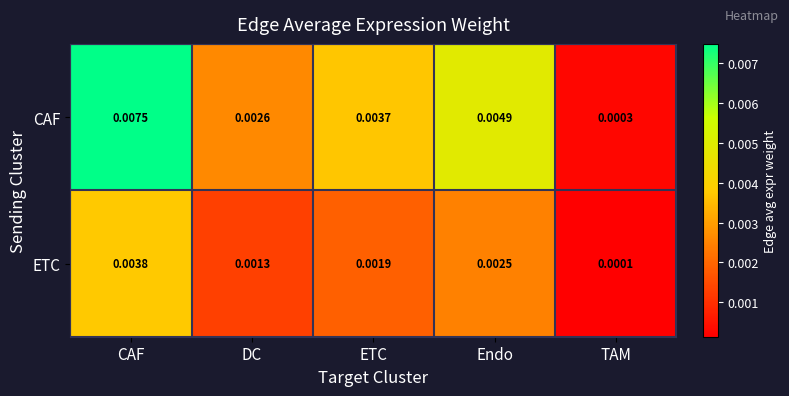

Which category has the highest value in the ETC series?

CAF